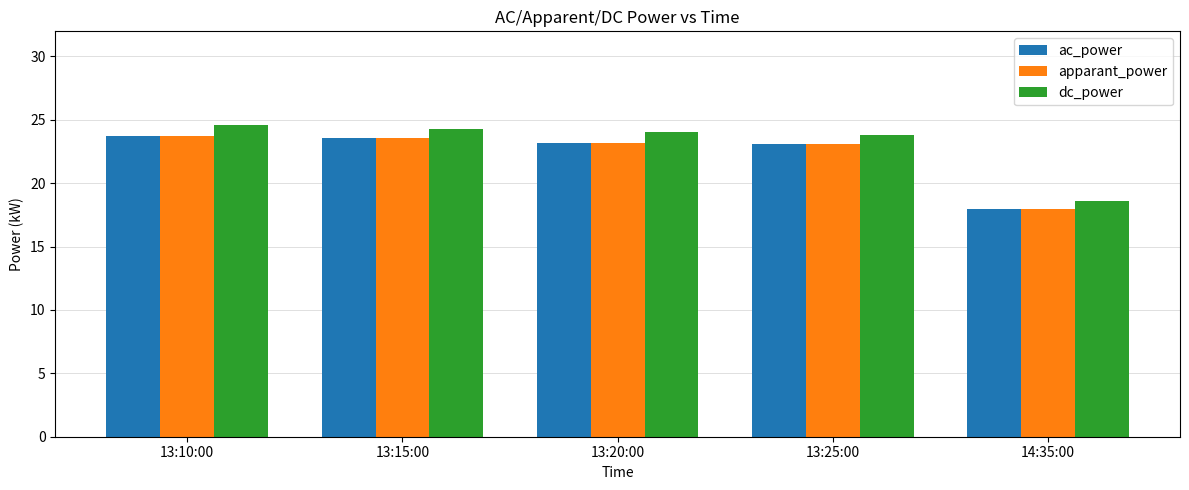

Between 13:10:00 and 13:25:00, which series saw the biggest shift?

dc_power